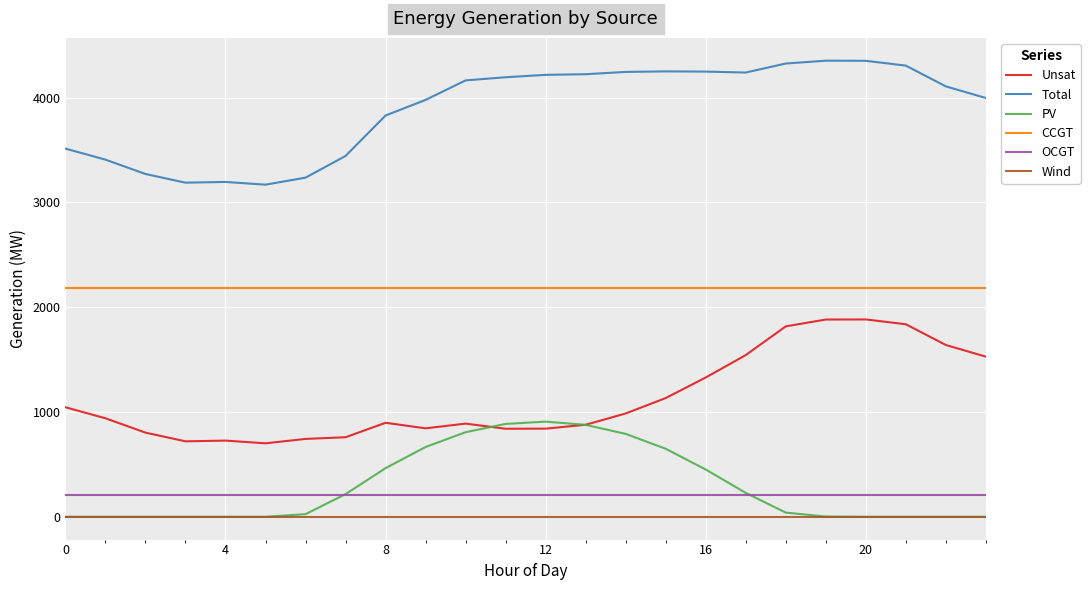

What is the greatest value displayed?

4352